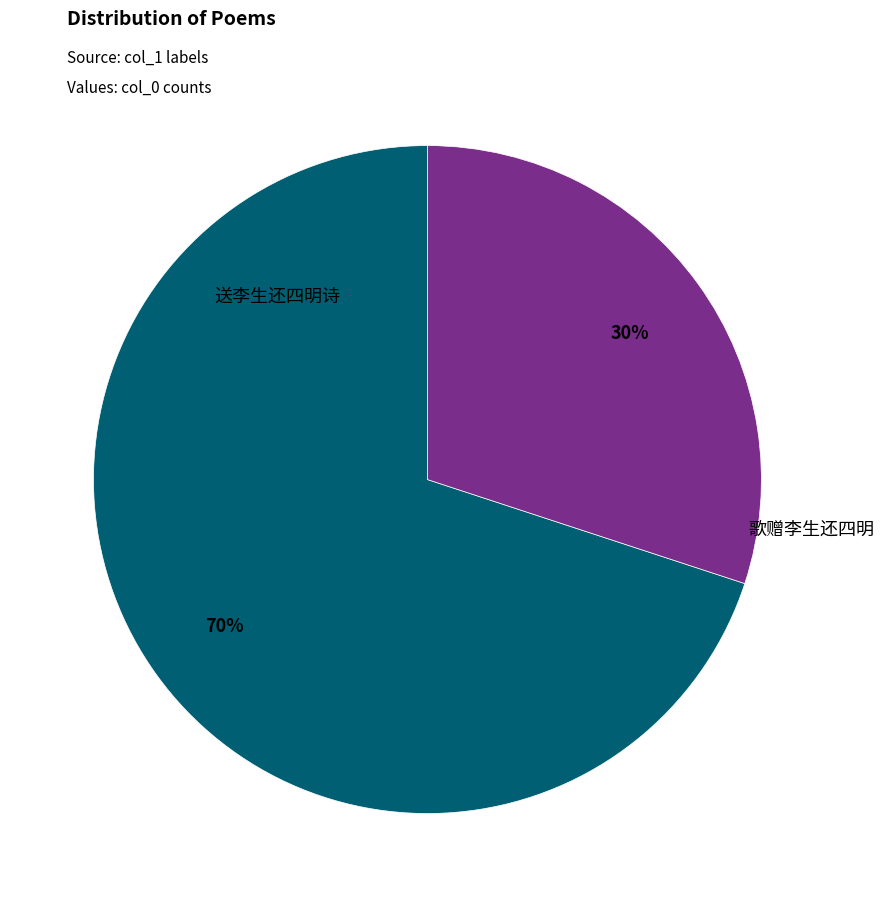

Does 歌赠李生还四明 account for over 50% of the chart?

No